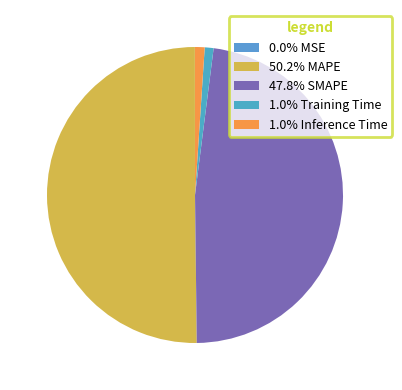

Does any single category account for the majority?

Yes